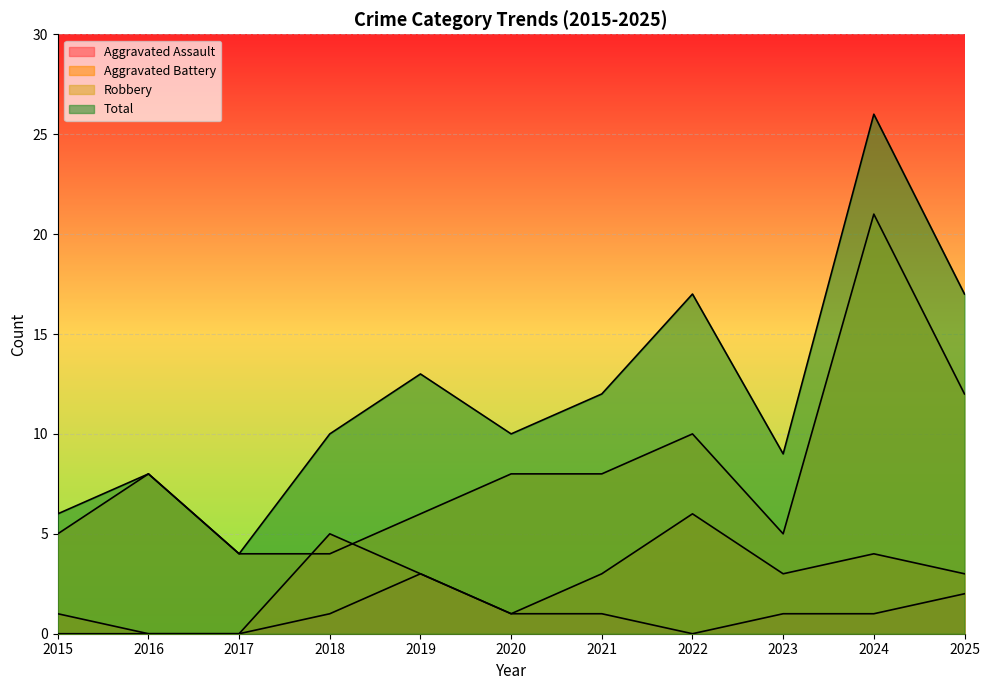

How many distinct data groups are displayed?

4